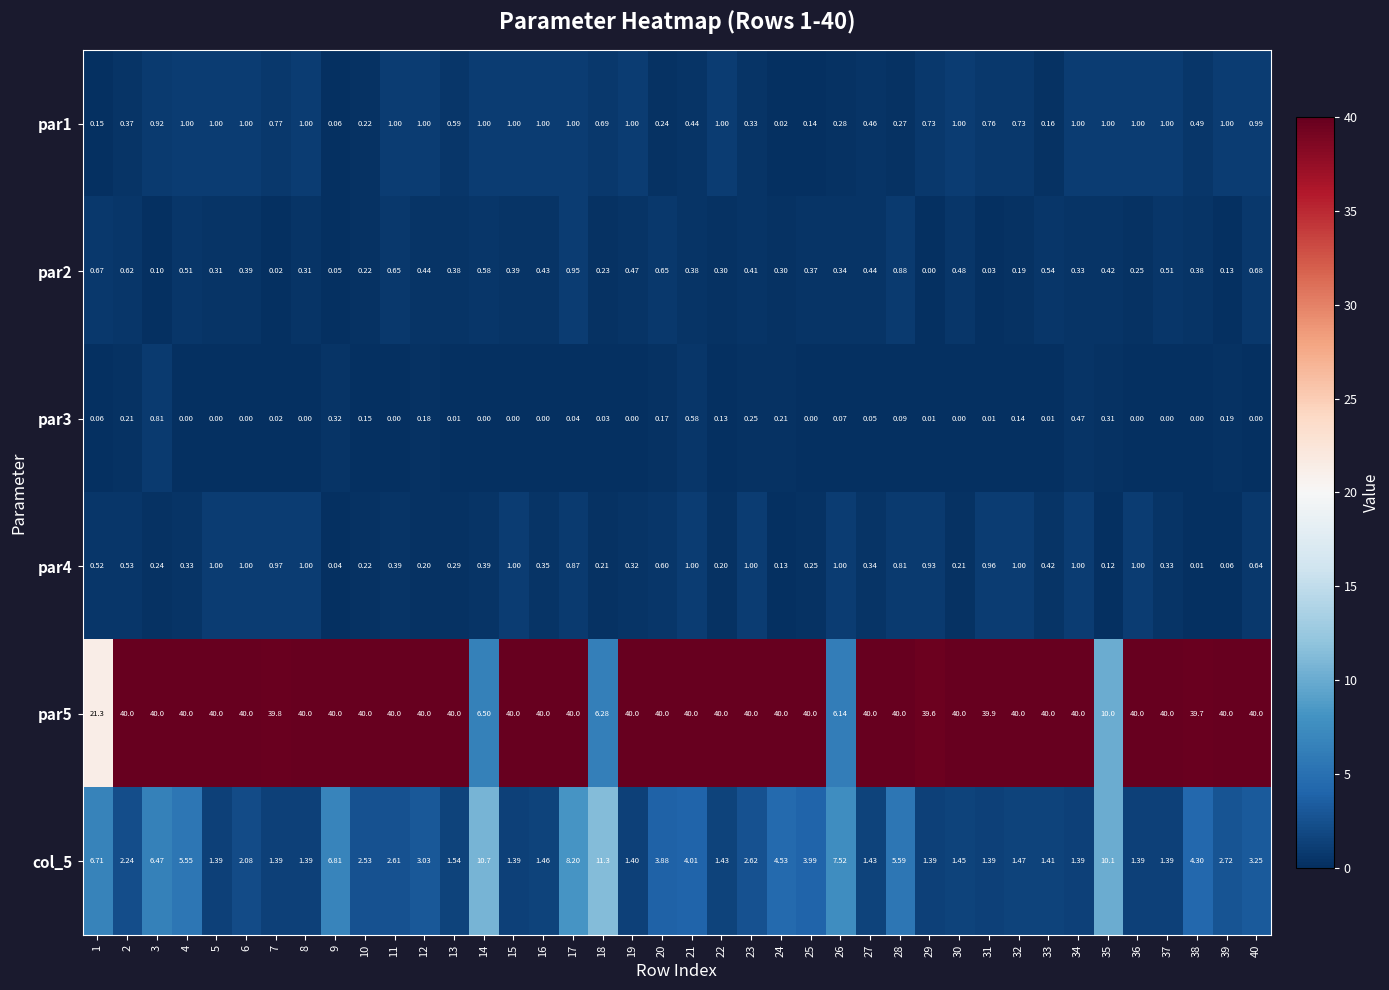

Between 33 and 35, which series saw the biggest shift?

par5